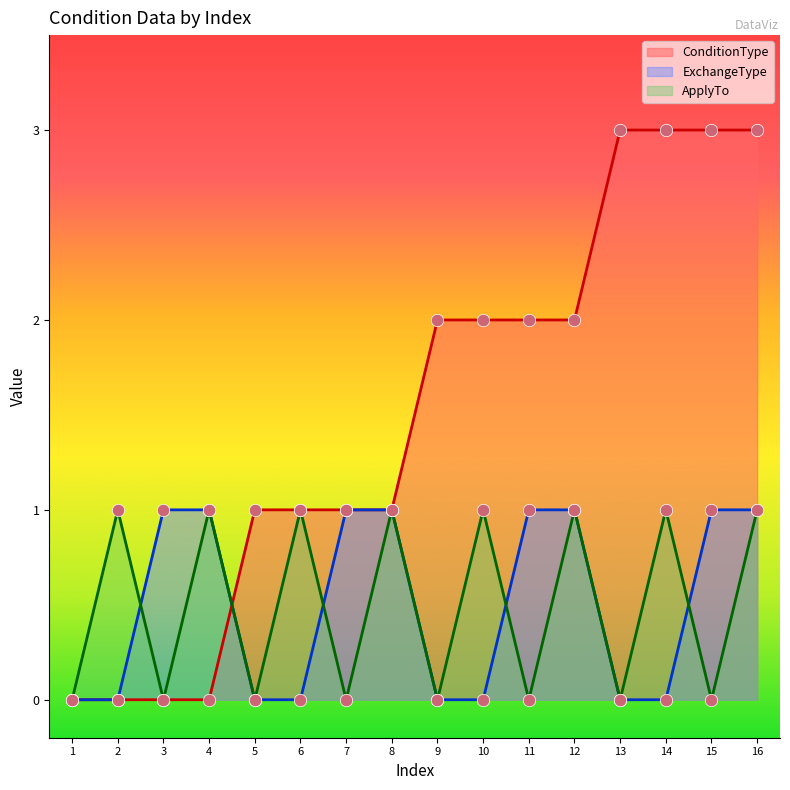

Which series has the largest total across all categories?

ConditionType